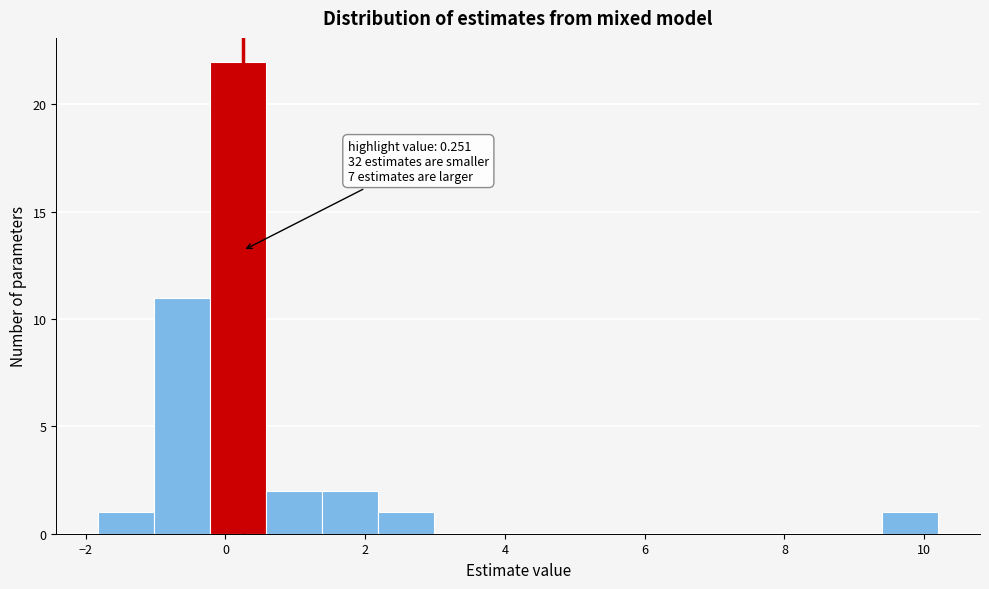

Over which range of the x-axis is the bar tallest?

-0.2 to 0.6